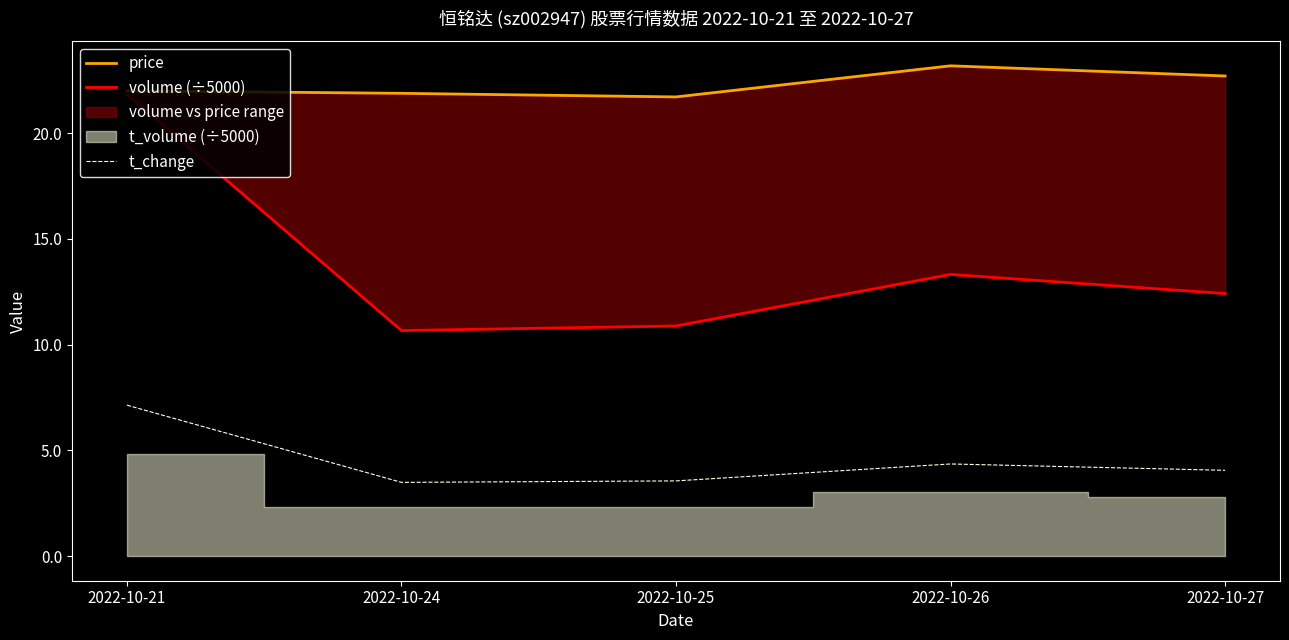

How many categories are shown in the chart?

5